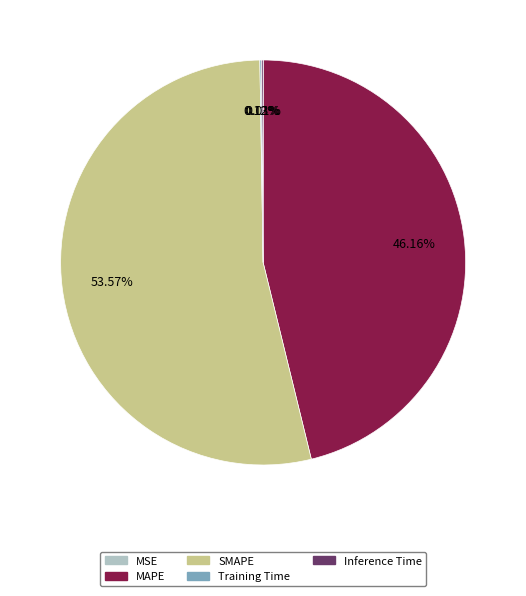

What is the largest slice in the pie chart?

SMAPE